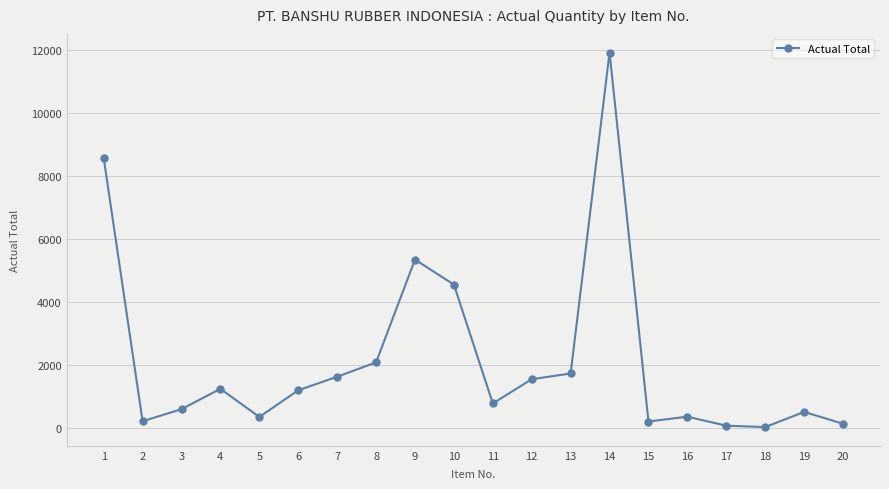

Where is the first local maximum?

4